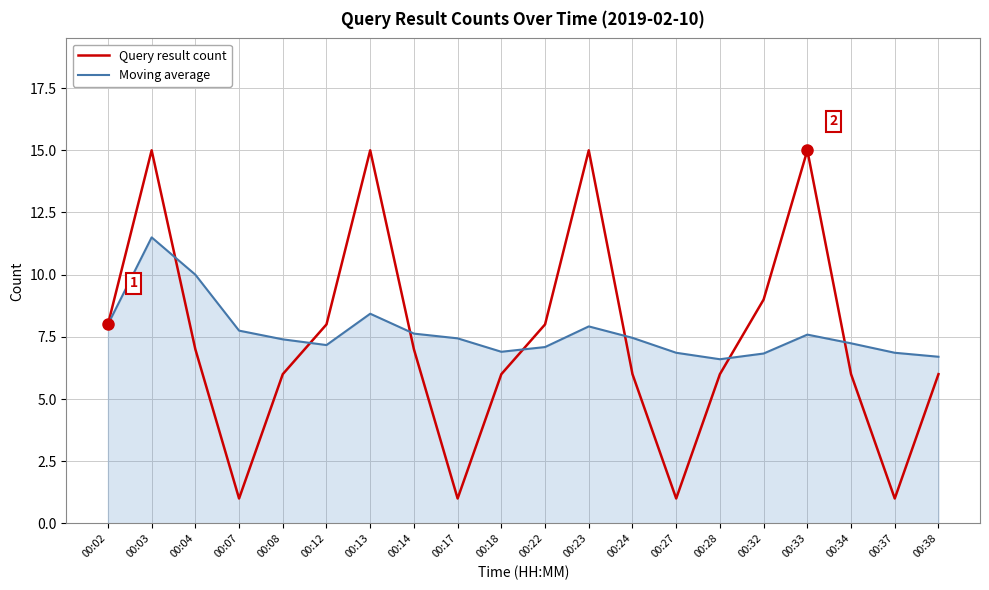

Which series changed the most between 00:23 and 00:28?

Query result count